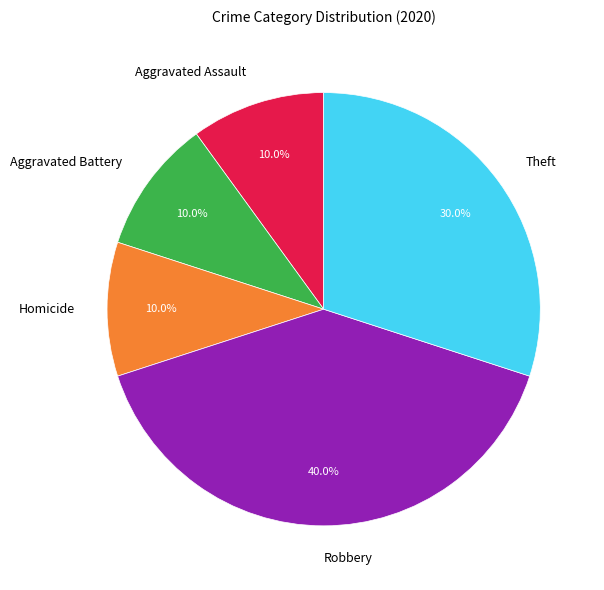

Is it true that Aggravated Assault is 1% of the pie?

False